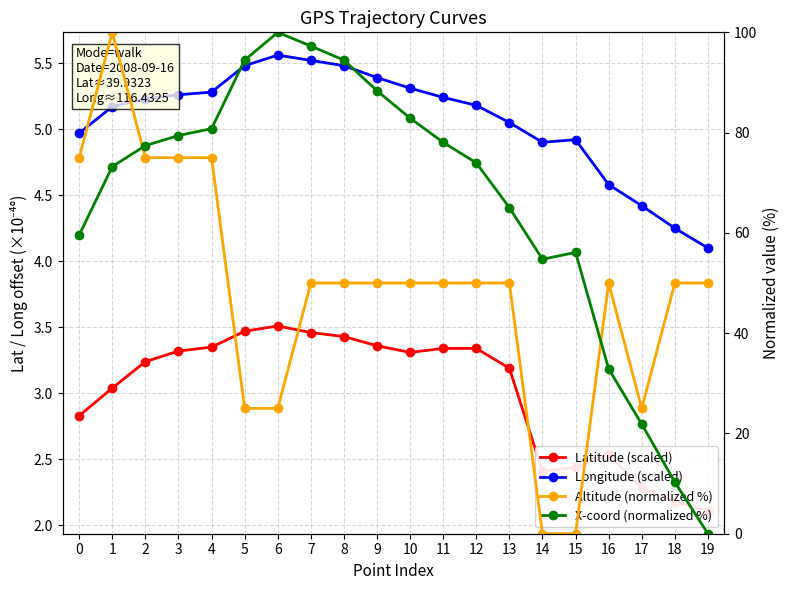

In Latitude (scaled), how many points are lower than both neighbors (excluding endpoints)?

2